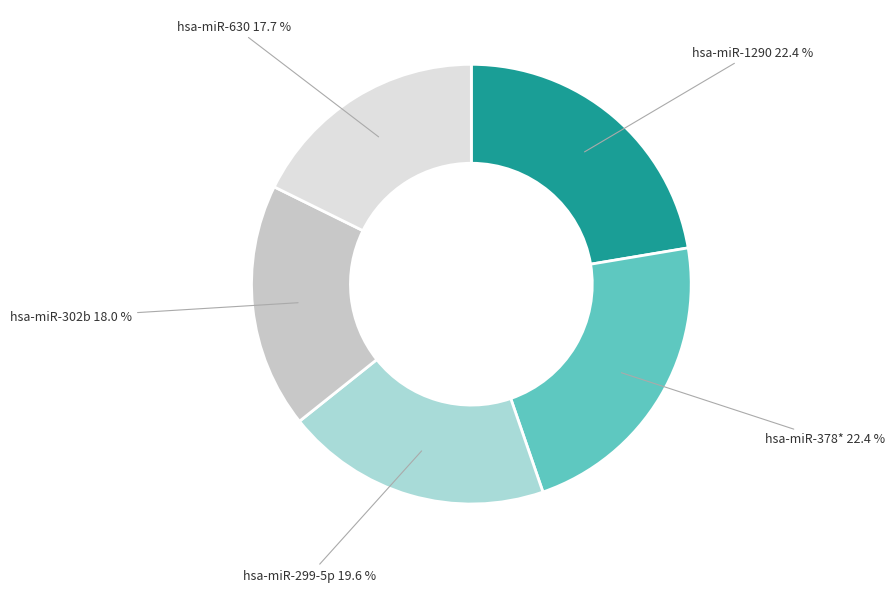

Is there any slice that represents more than half of the pie?

No